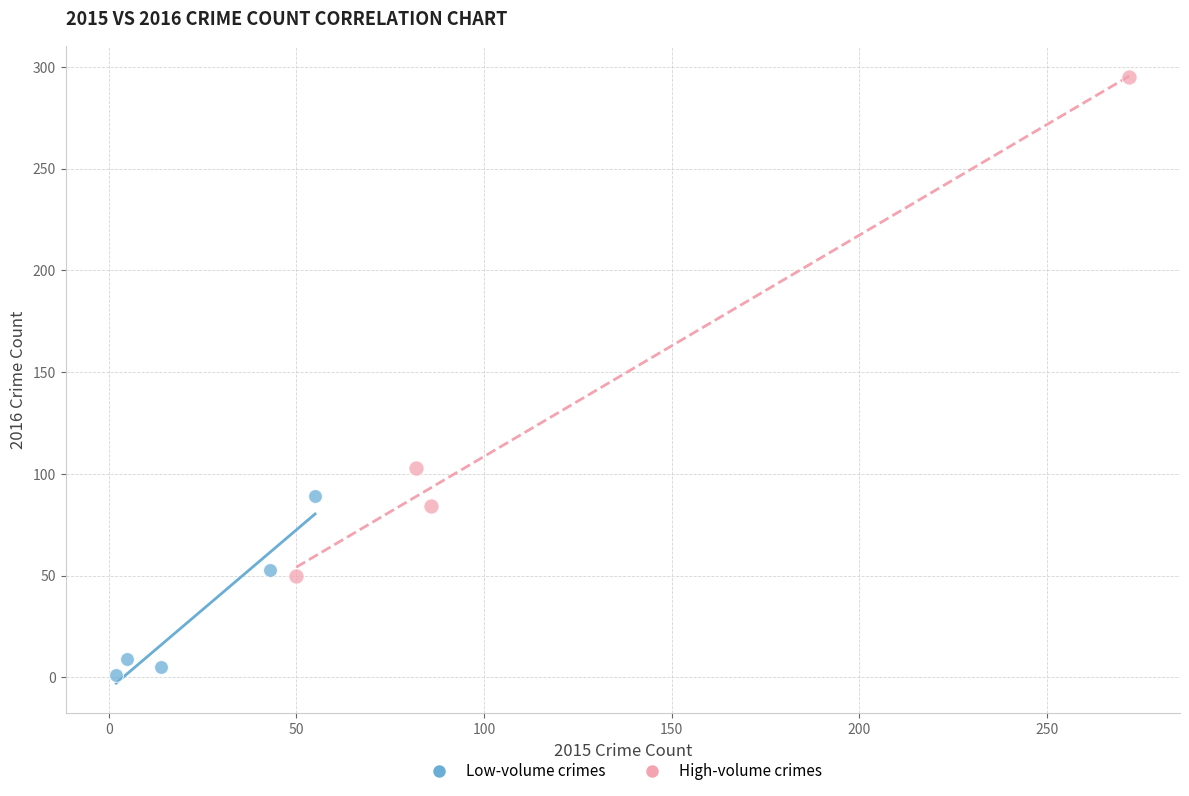

Which series has the widest spread of Y values?

High-volume crimes